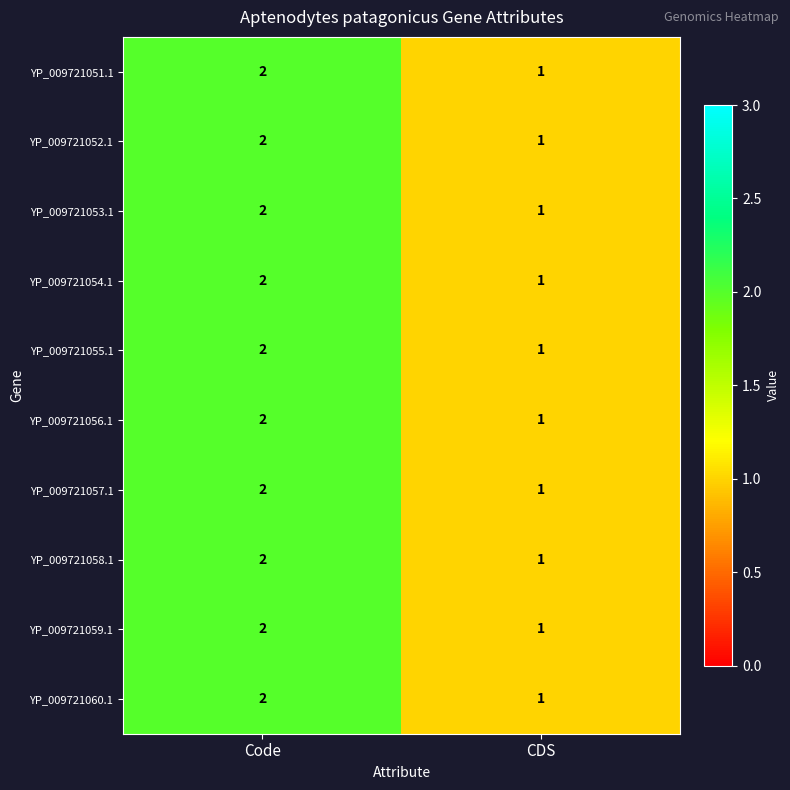

What is the total value across all series at CDS?

10